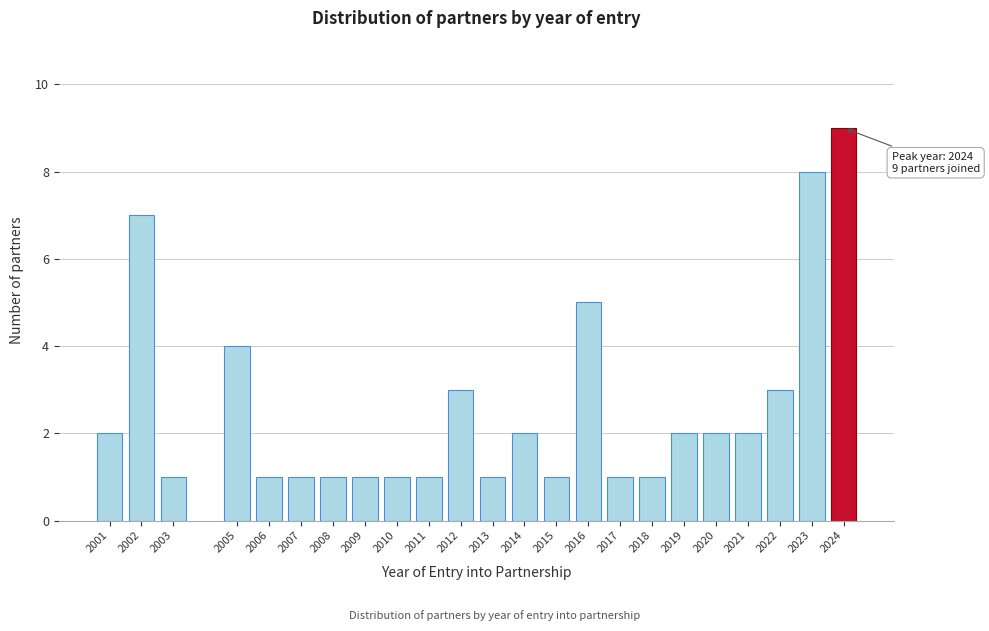

Reading left to right, extract all data points from this chart.

2001=2	2002=7	2003=1	2005=4	2006=1	2007=1	2008=1	2009=1	2010=1	2011=1	2012=3	2013=1	2014=2	2015=1	2016=5	2017=1	2018=1	2019=2	2020=2	2021=2	2022=3	2023=8	2024=9